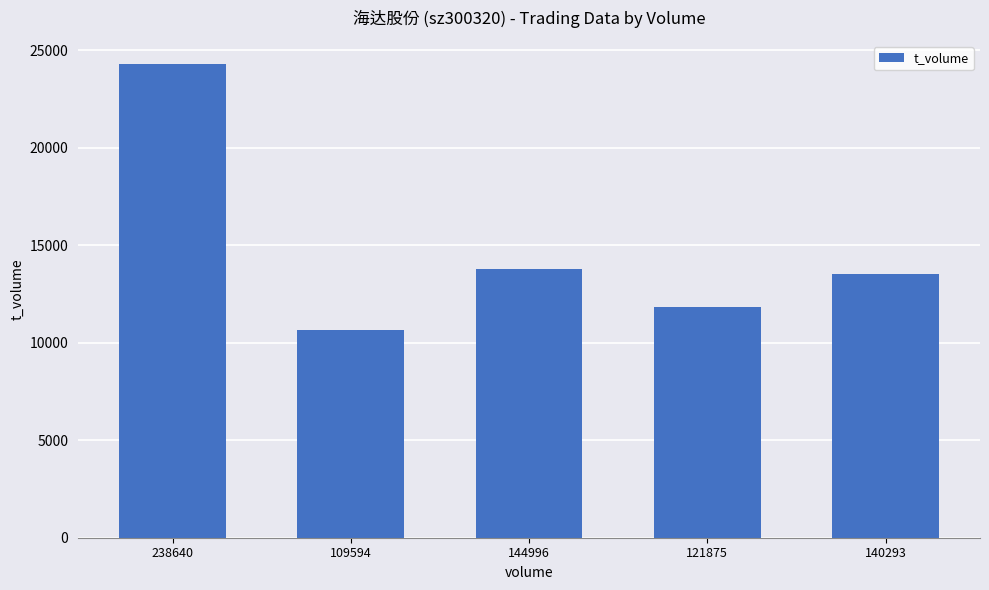

What is the change in value from 109594 to 121875?

+1210